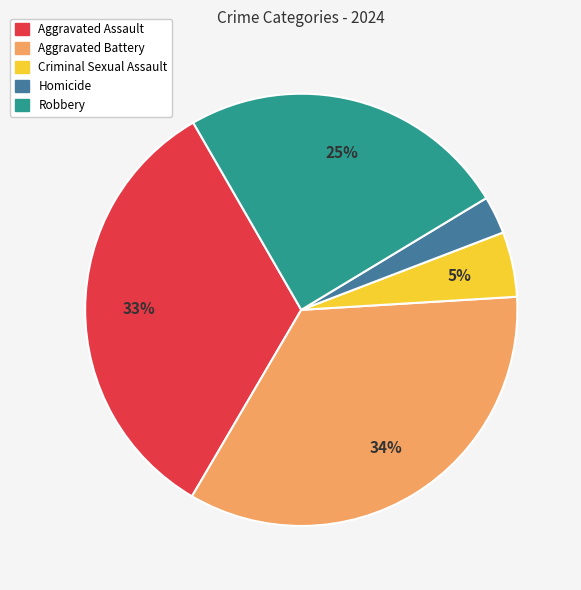

Does any single category account for the majority?

No